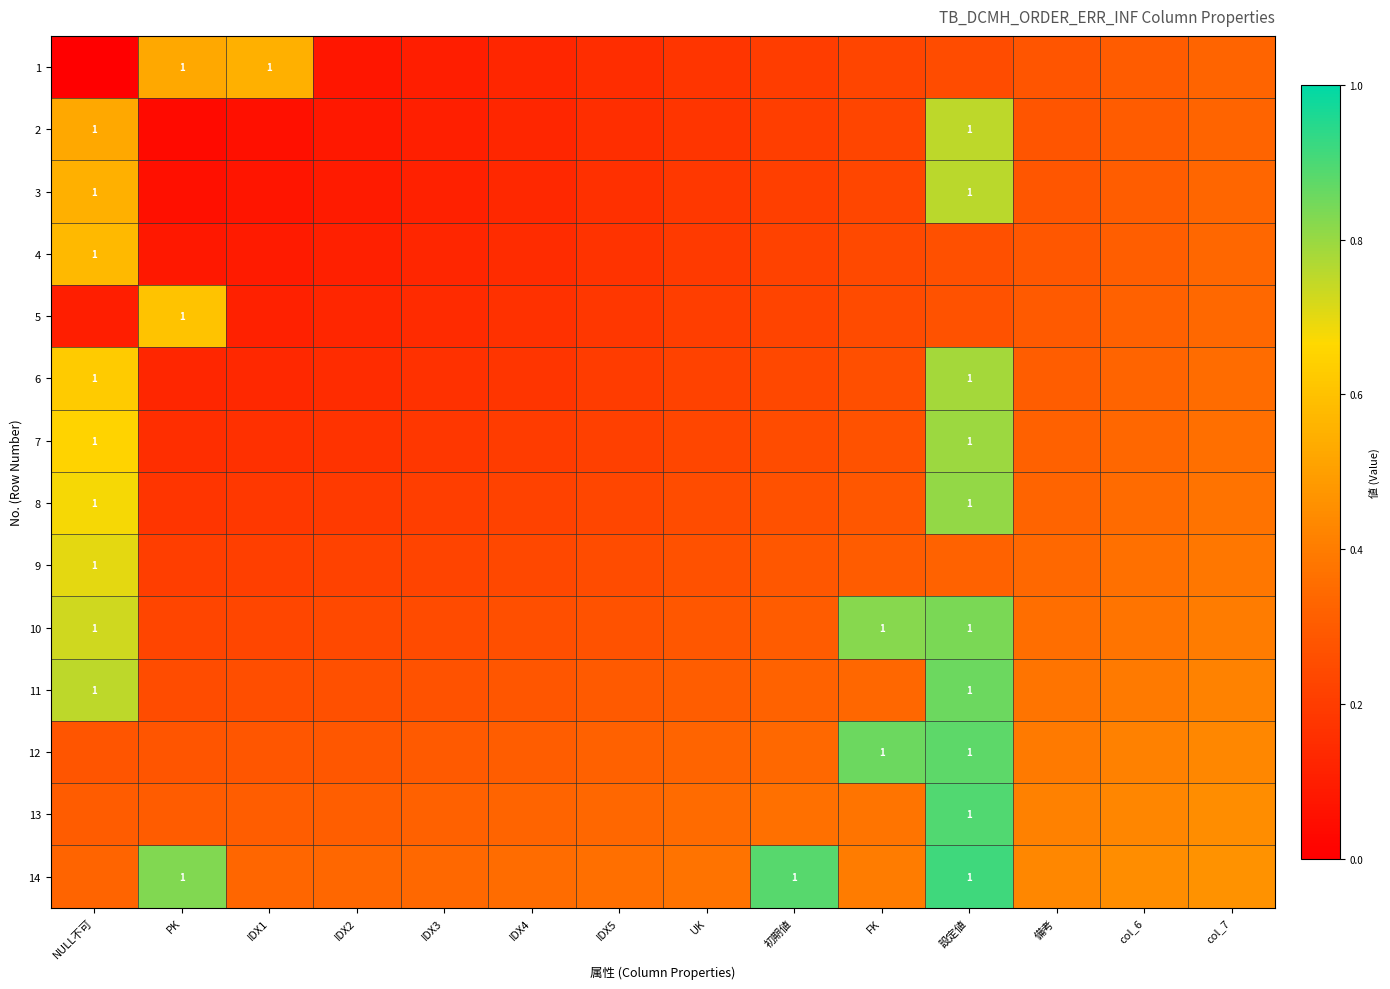

Which has a higher value, NULL不可 or IDX1?

IDX1